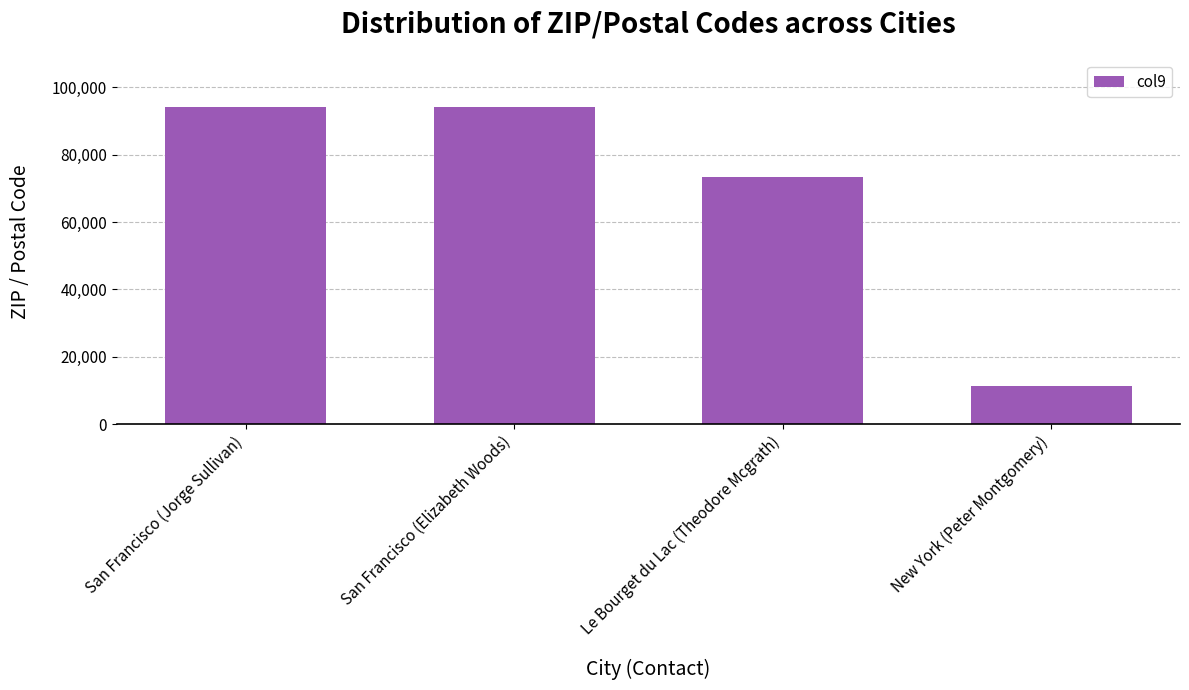

How many bars are there in total?

4